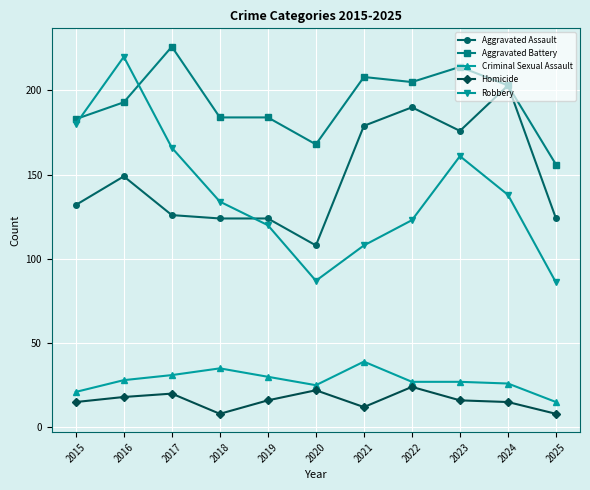

Is it true that Robbery equals 120 at 2019?

True